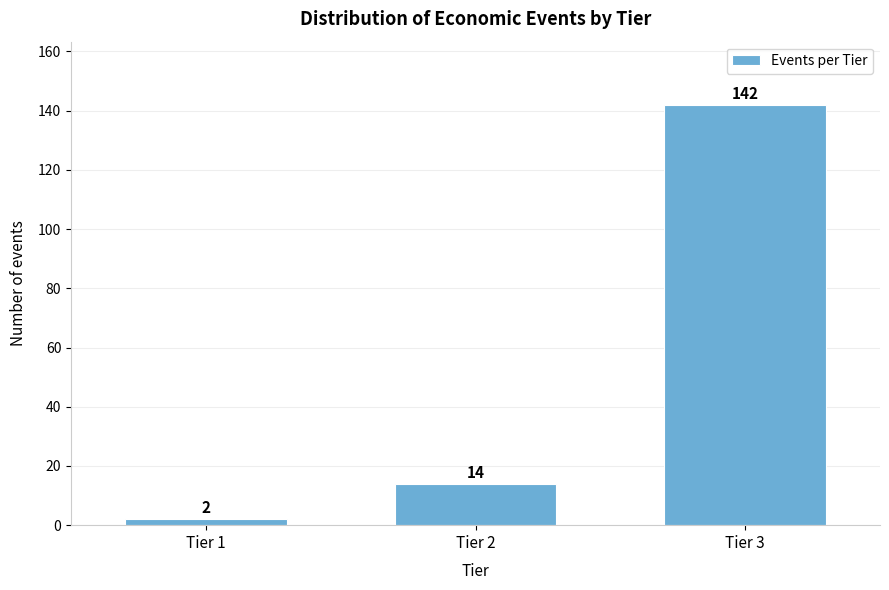

Reading left to right, what are all the values shown in this chart?

Tier 1=2	Tier 2=14	Tier 3=142